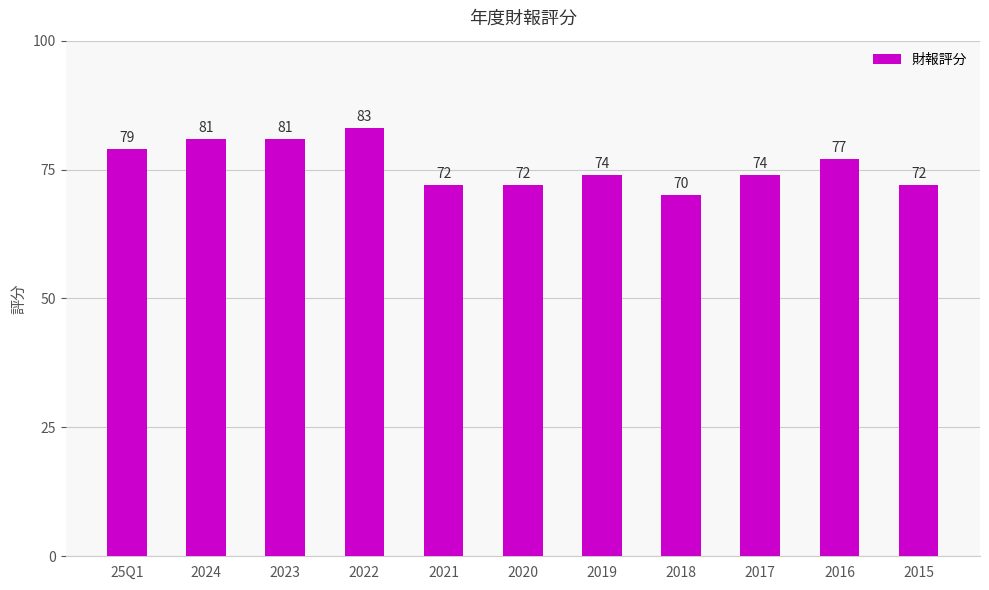

What is the ratio of the value at 2020 to the value at 2023?

0.9